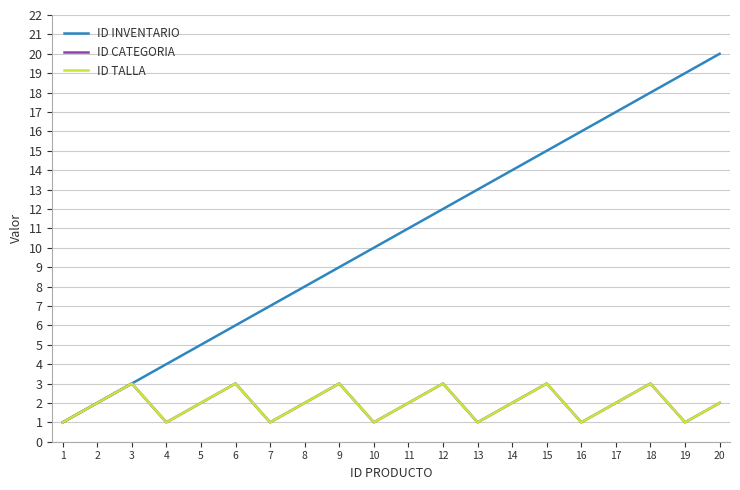

What is the greatest value displayed?

20